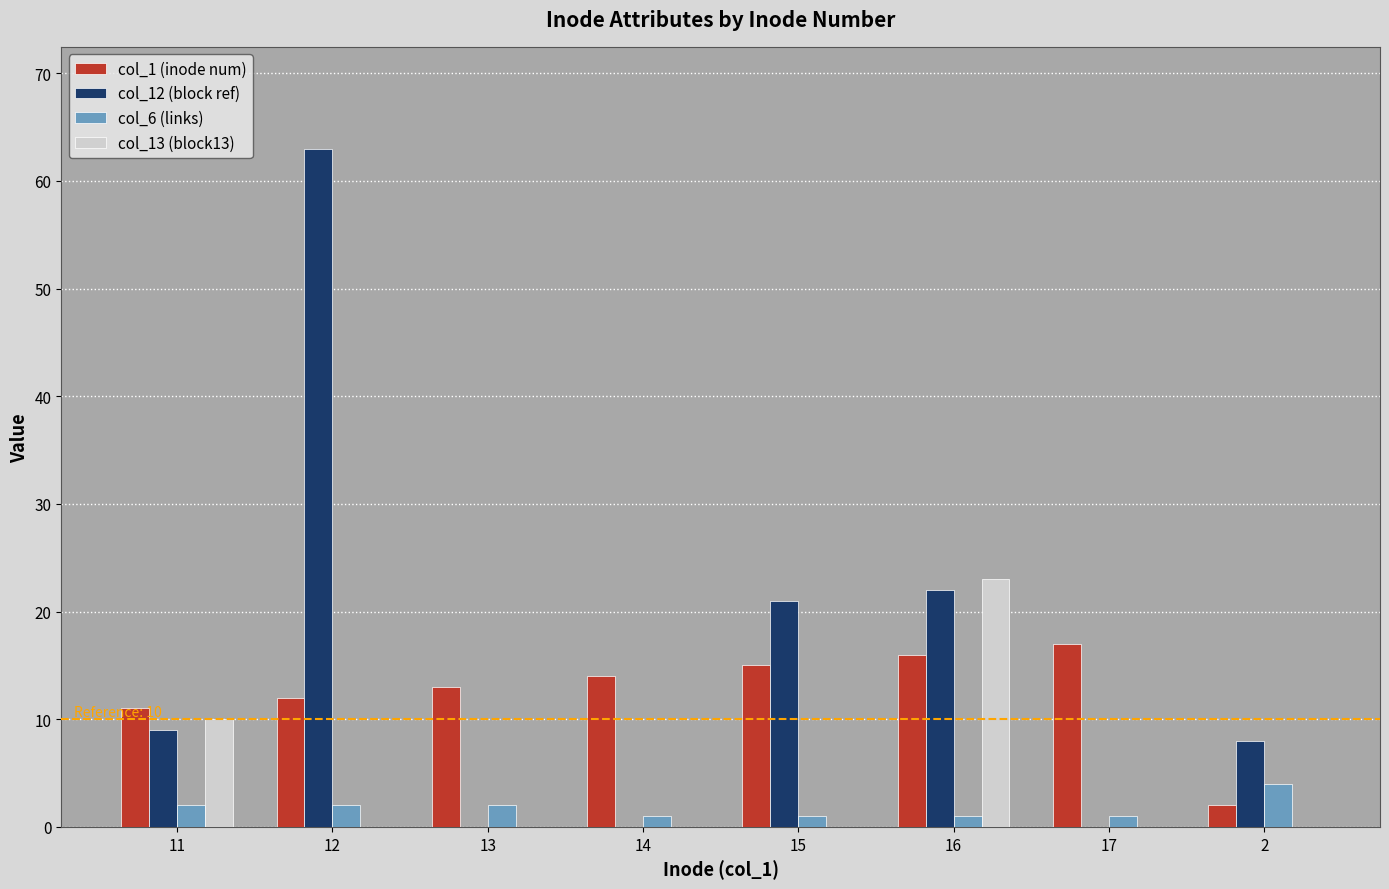

At which category is the sum across all series the highest?

12